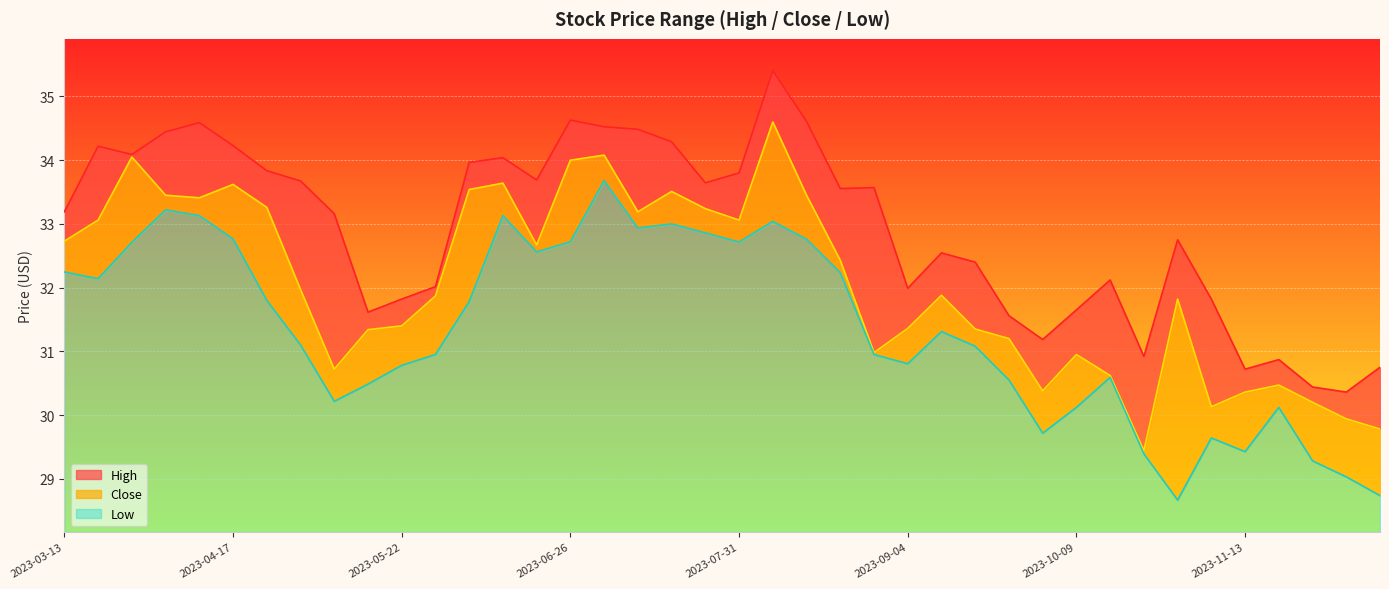

Where is the first local maximum for High?

2023-03-20